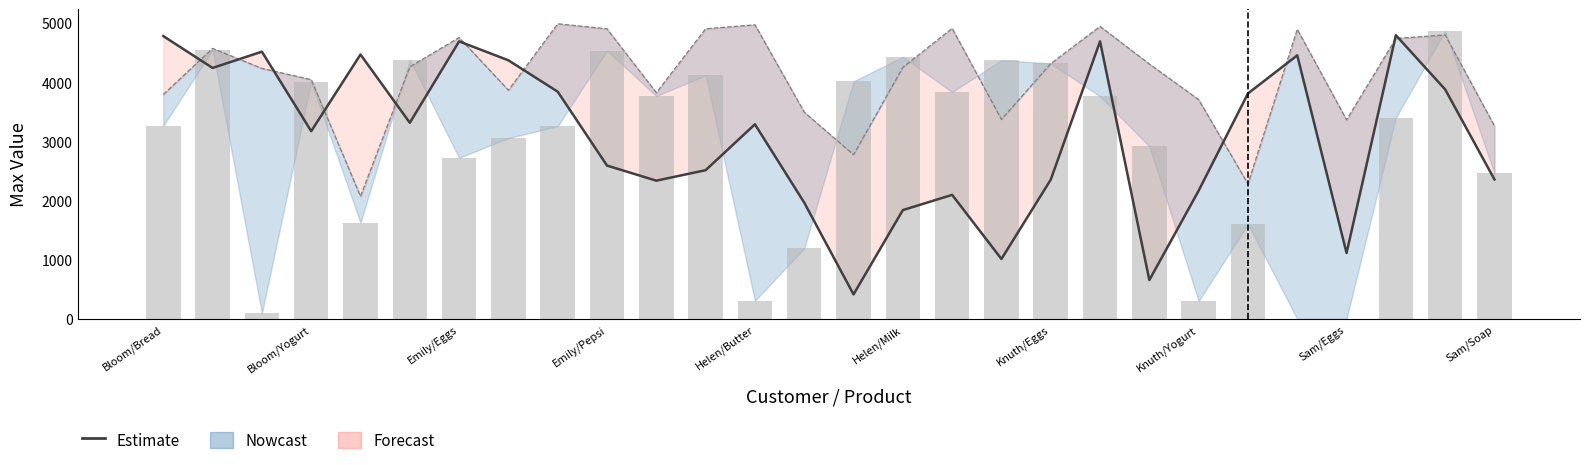

What position from the left is 26?

27